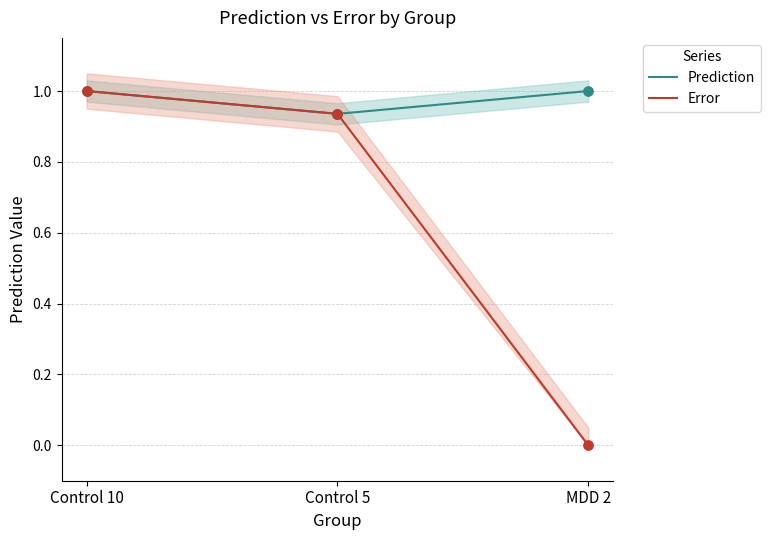

Which series has the largest Y range (max minus min)?

Error